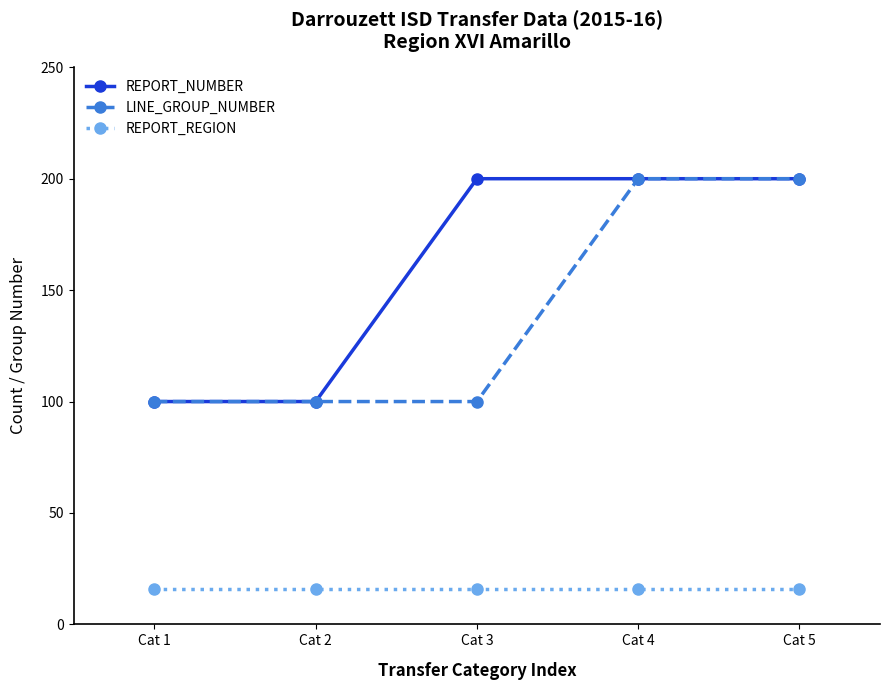

What is the minimum value shown in the chart?

16